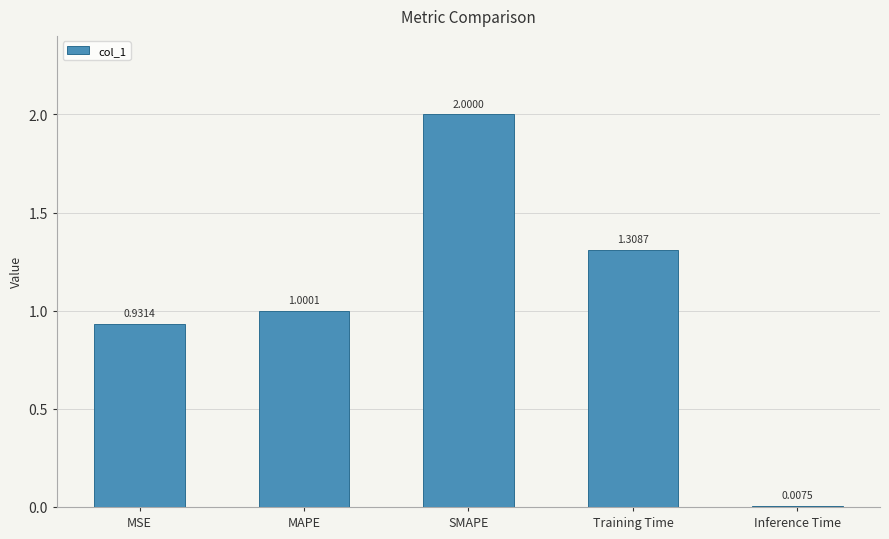

Where is the data nearest to the value 1?

MAPE